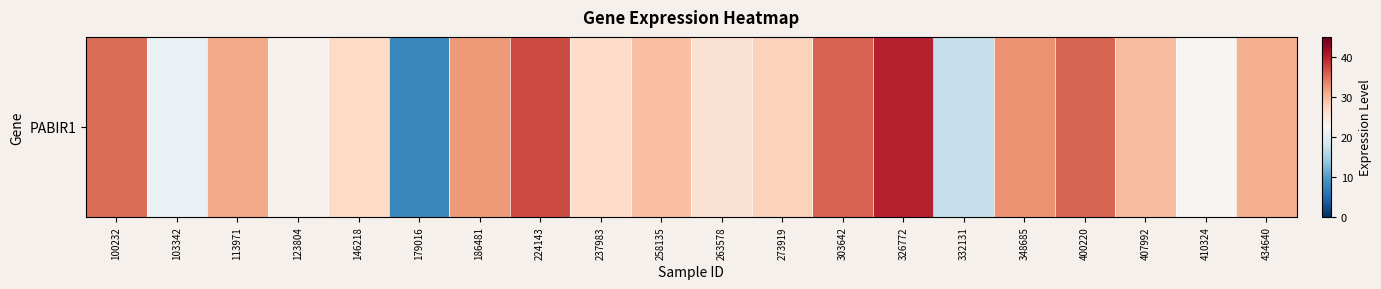

At which label does the data first exceed 29?

100232